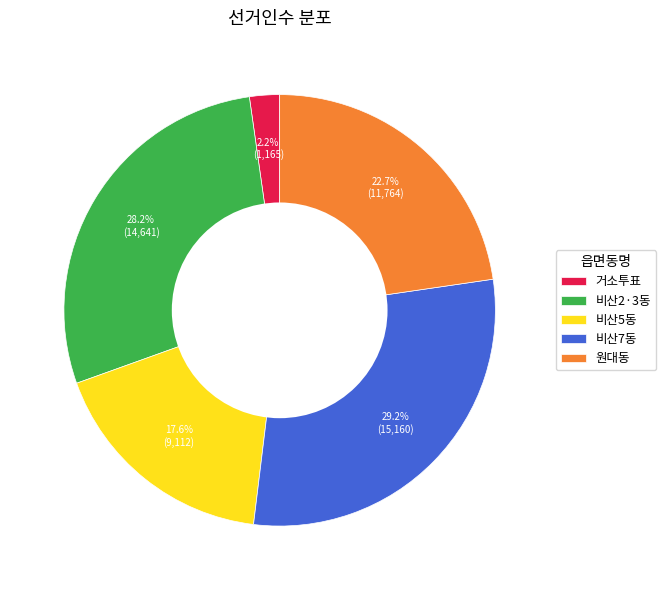

What percentage do 비산5동 and 원대동 together represent?

40.3%